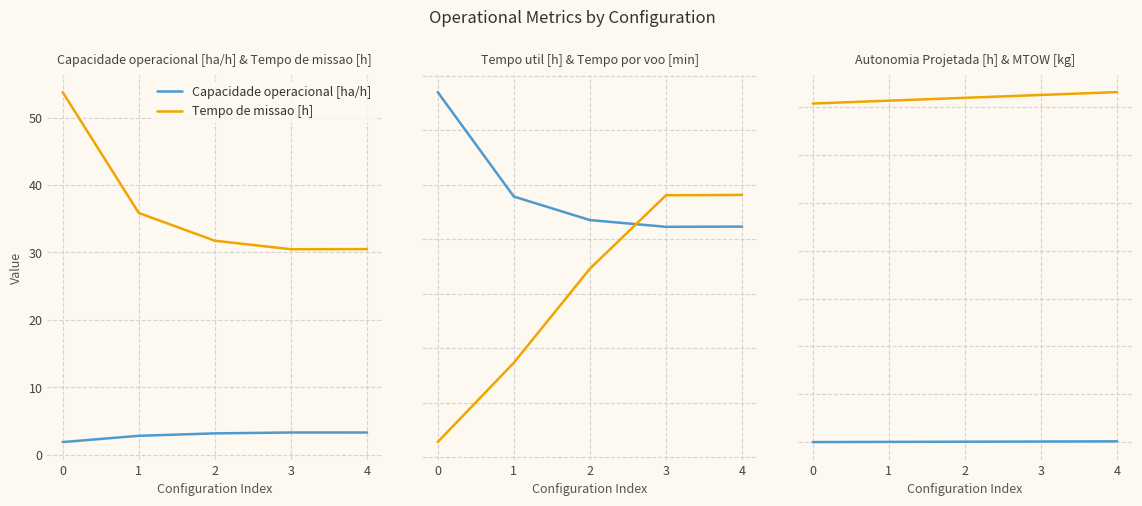

How many data points in Tempo de missao [h] are above 31?

3